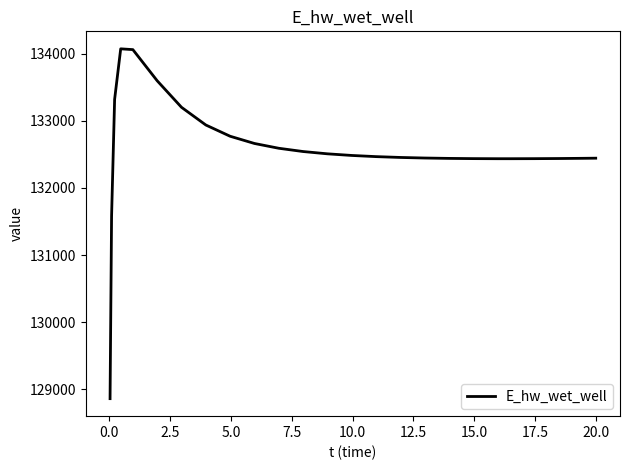

What is the sum of all values?

3314050.4